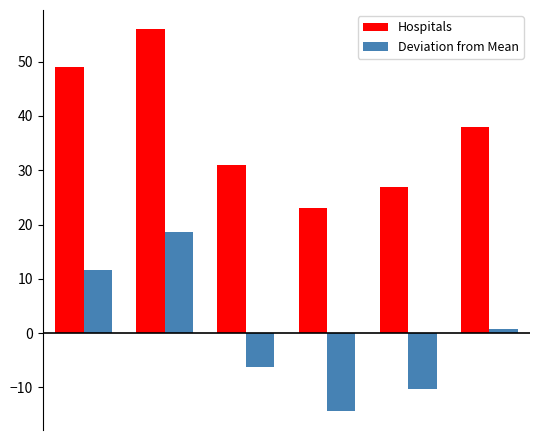

What is the difference between the maximum and minimum values in the Deviation from Mean series?

33.0